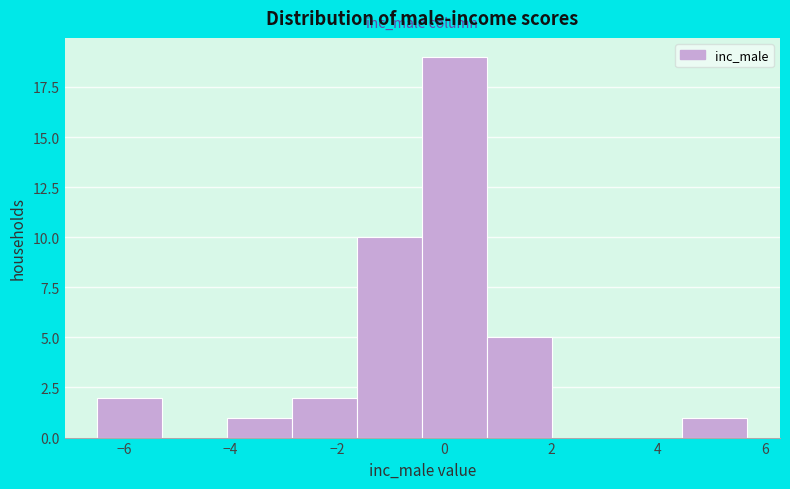

Reading left to right, transcribe this chart: for each bar, give the range it covers on the x-axis and its height. Neither the bar edges nor the heights are printed on the chart, so give them approximately, as read against the axes.

-6.4 to -5.2: 2
-5.2 to -4.0: 0
-4.0 to -2.8: 1
-2.8 to -1.6: 2
-1.6 to -0.4: 10
-0.4 to 0.8: 19
0.8 to 2.0: 5
2.0 to 3.2: 0
3.2 to 4.4: 0
4.4 to 5.6: 1